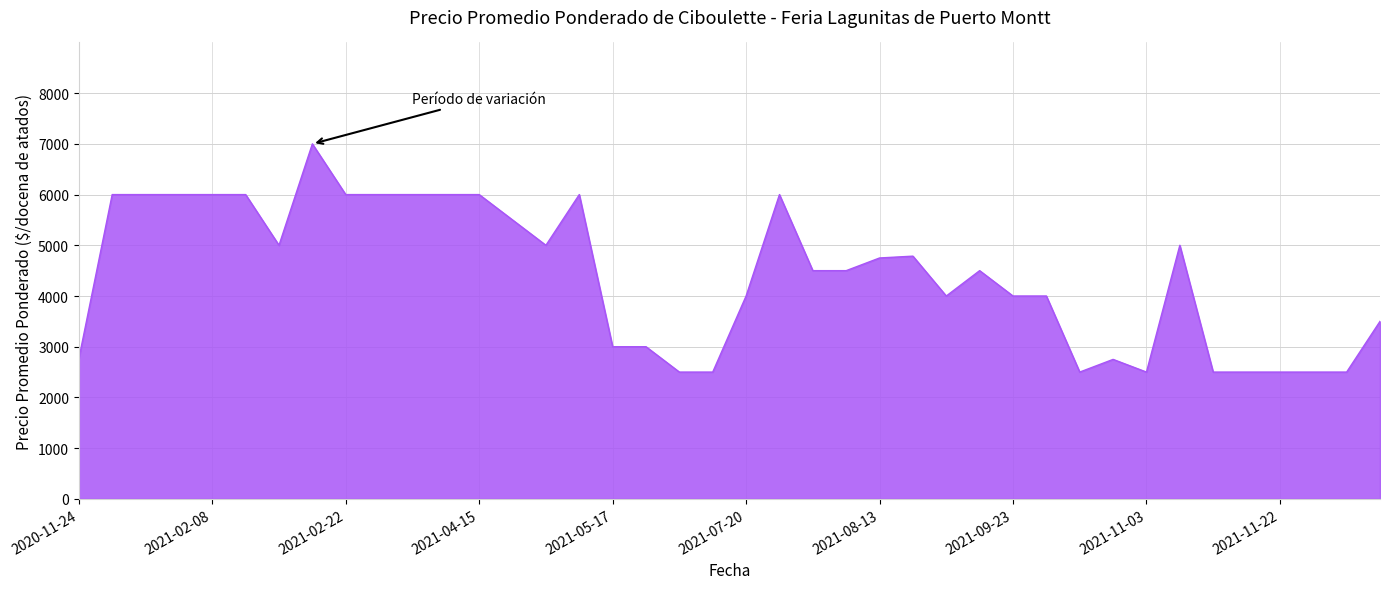

What is the greatest value displayed?

7000